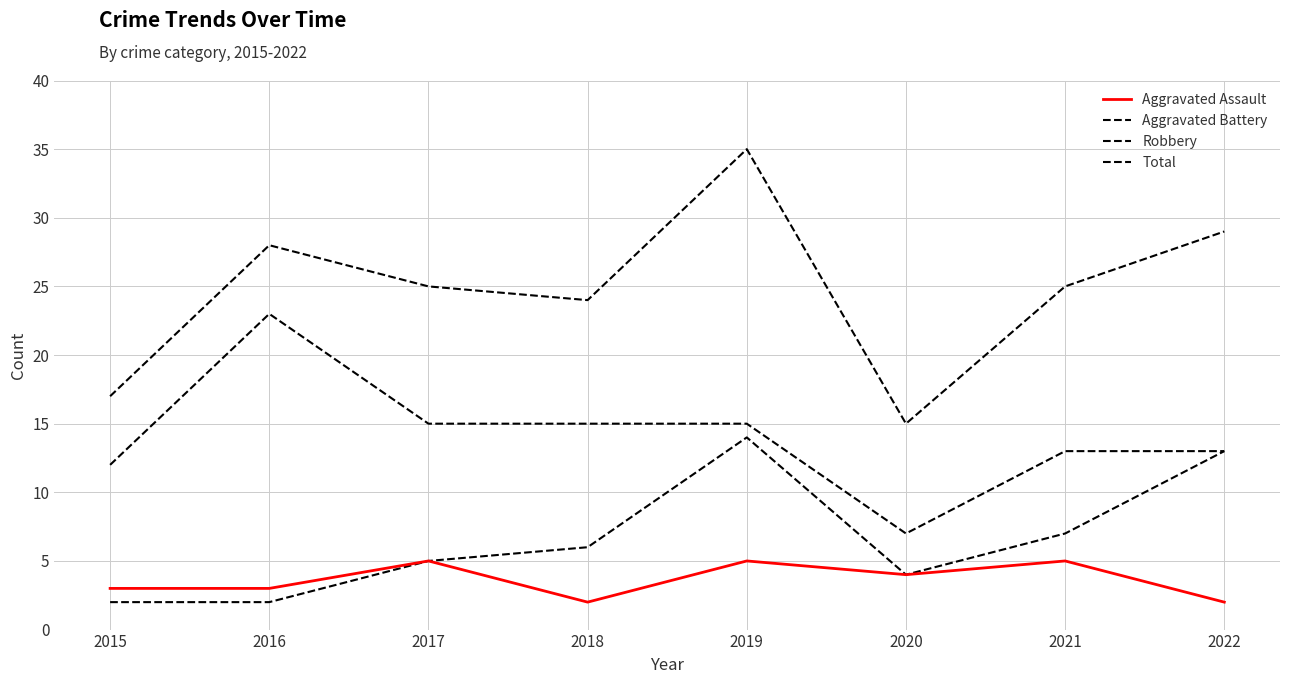

How many series are shown in this chart?

4